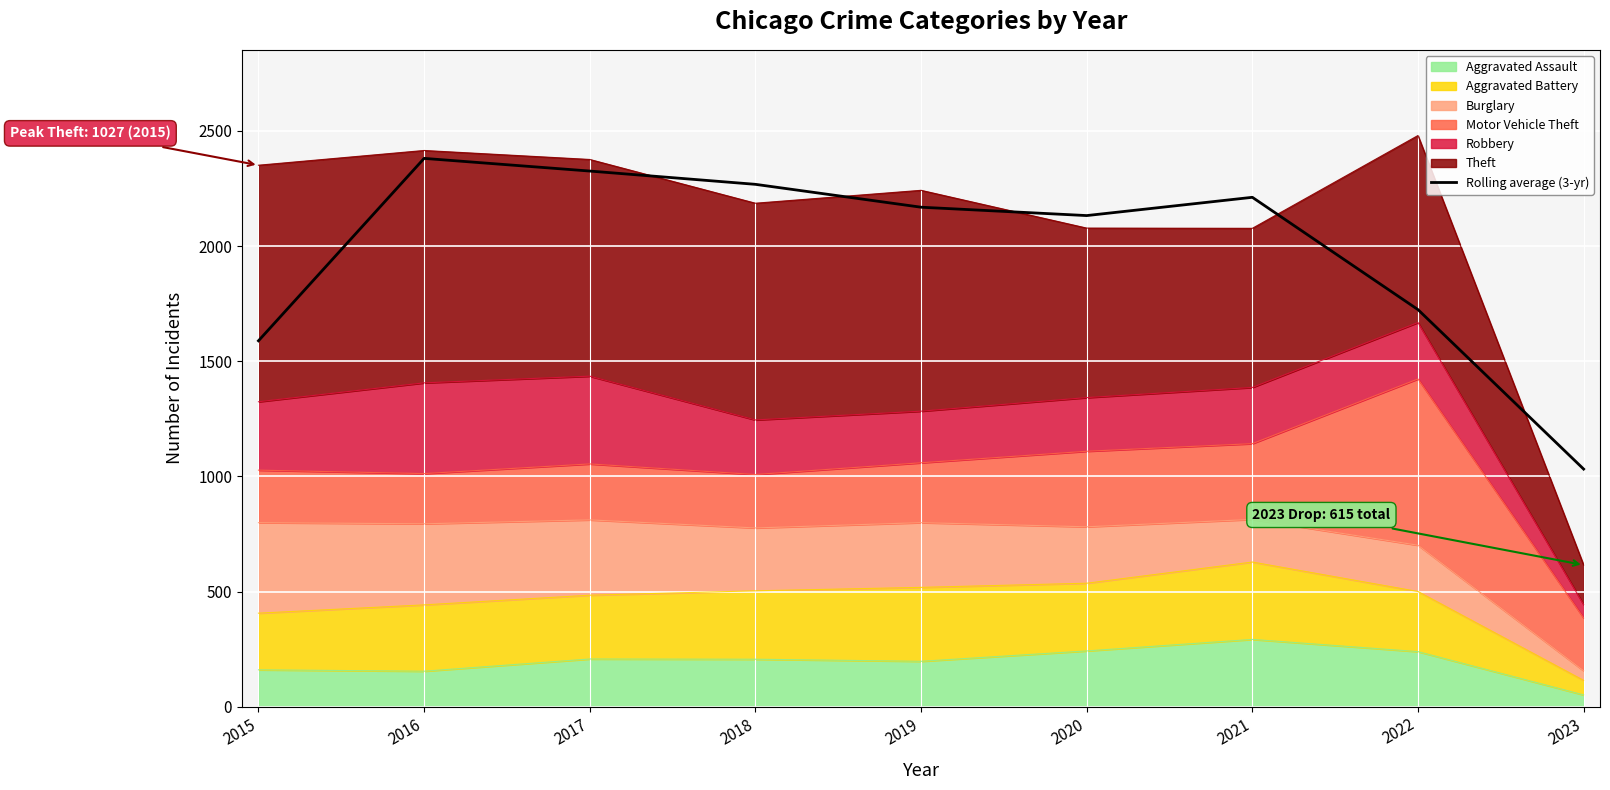

What is the value of the 9th point from the left?

1031.7